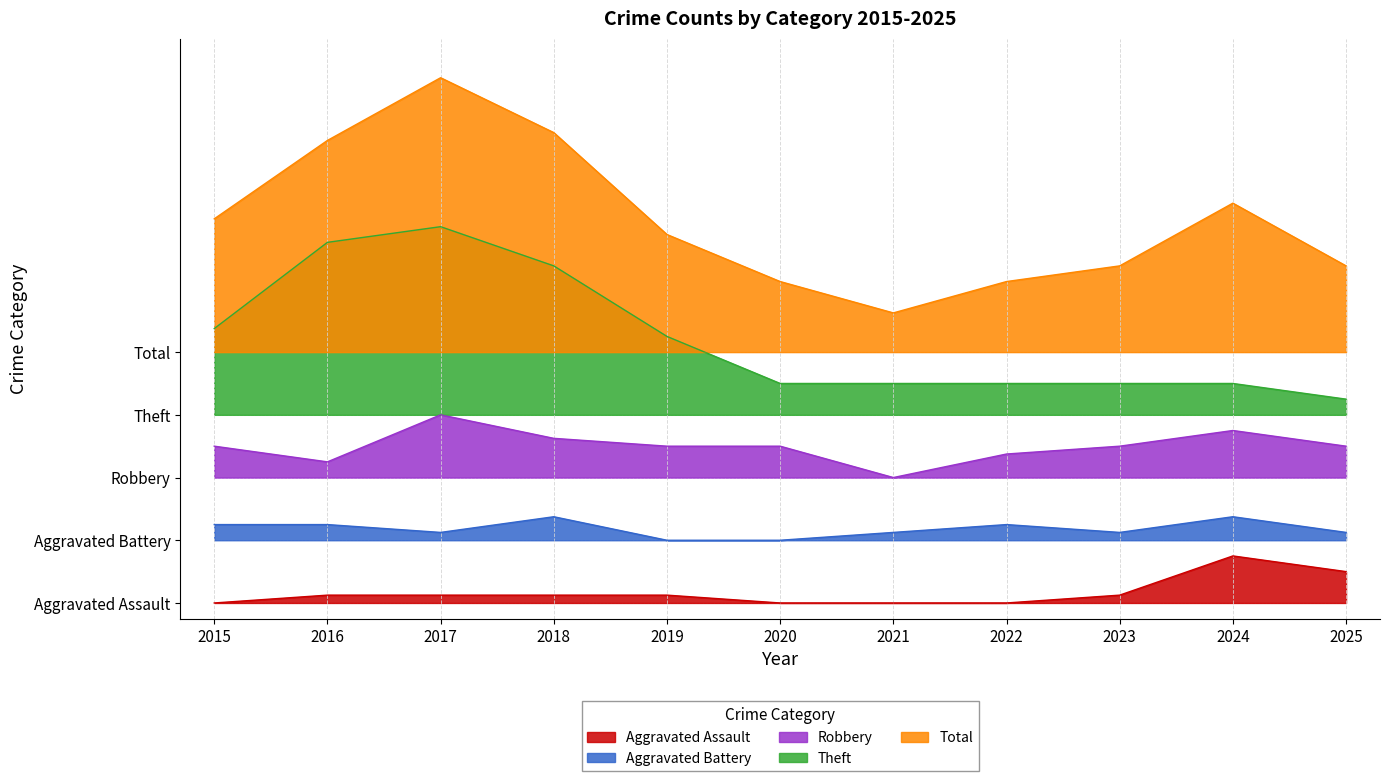

At which category does Aggravated Battery reach its first local peak?

2018